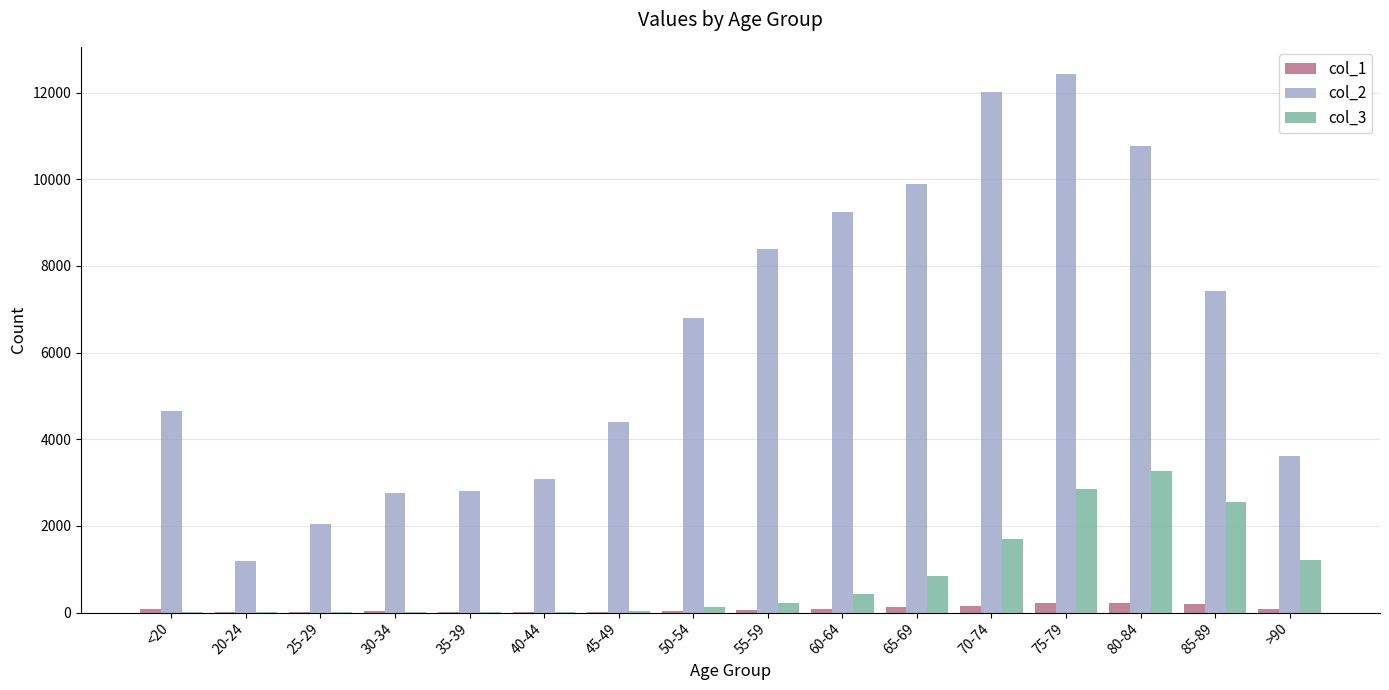

At which label does col_3 reach its peak?

80-84